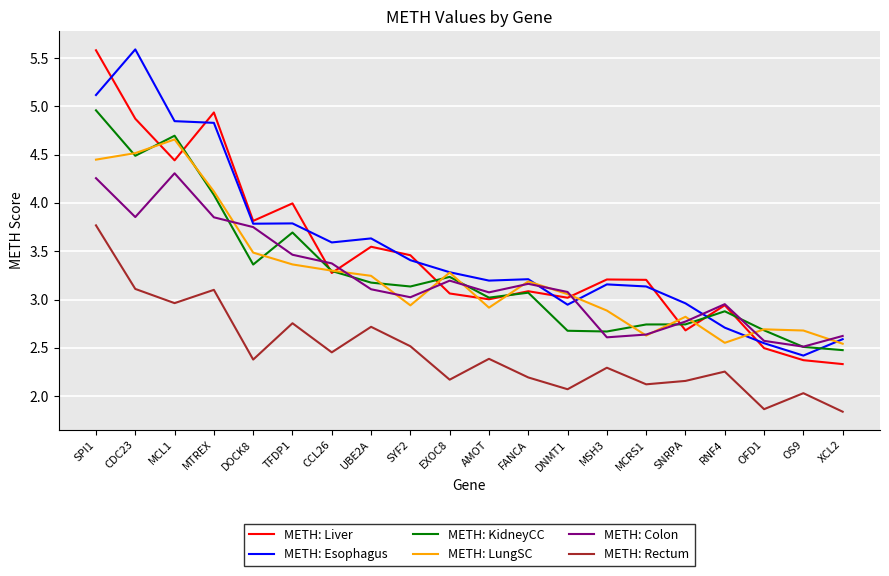

What is the sum of all METH: Liver values?

69.3